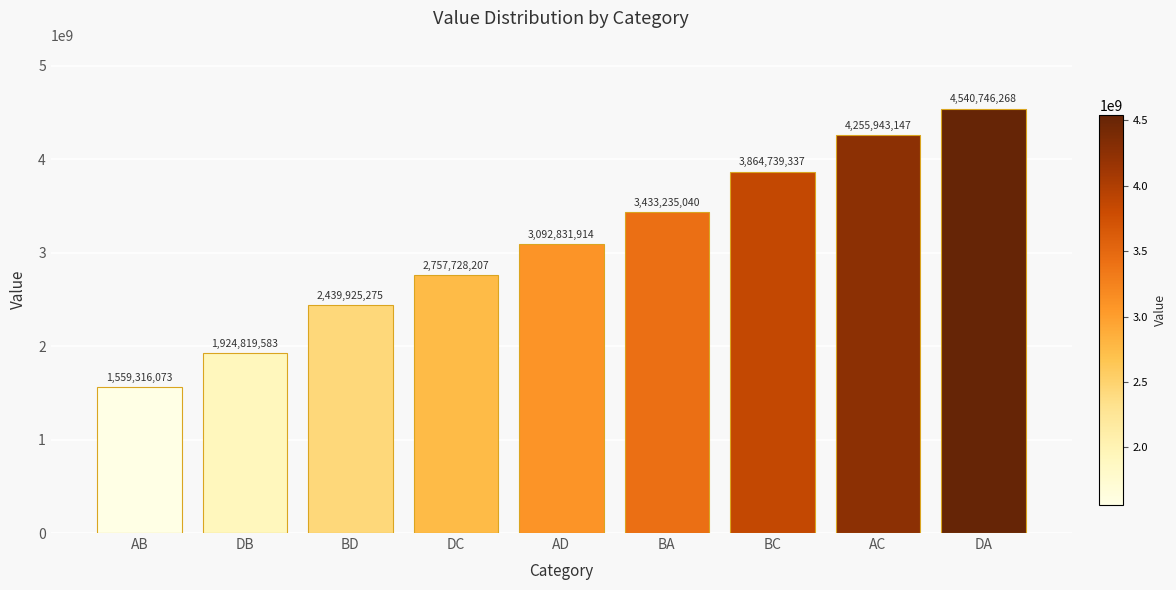

Count the values in the range 2439925275 to 3864739337.

5